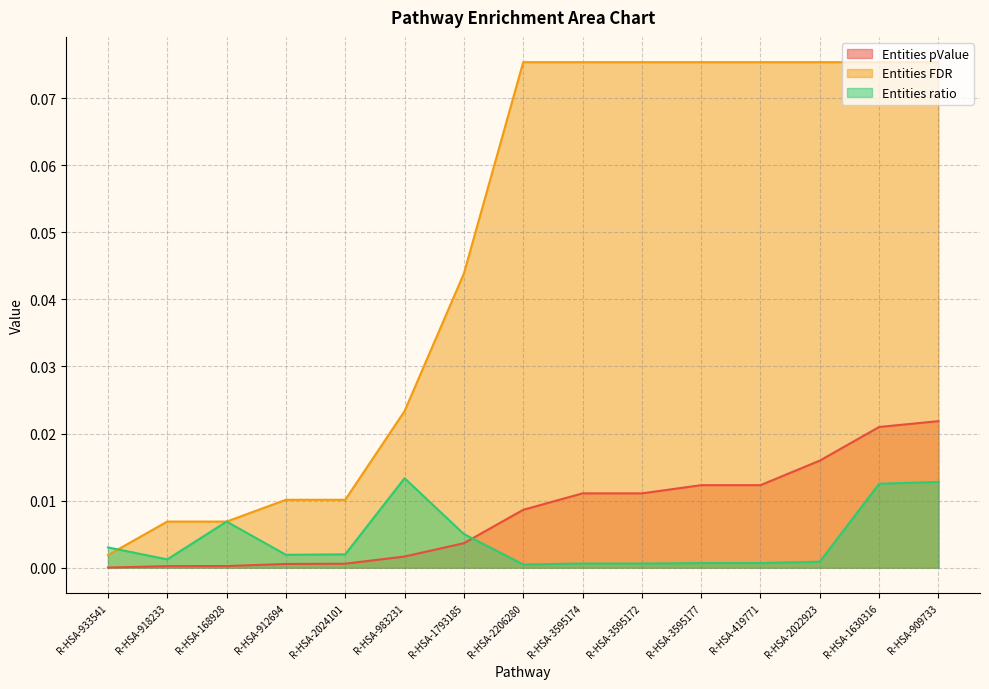

Reading right to left, extract all data points from this chart.

Entities pValue: R-HSA-909733=0.0	R-HSA-1630316=0.0	R-HSA-2022923=0.0	R-HSA-419771=0.0	R-HSA-3595177=0.0	R-HSA-3595172=0.0	R-HSA-3595174=0.0	R-HSA-2206280=0.0	R-HSA-1793185=0.0	R-HSA-983231=0.0	R-HSA-2024101=0.0	R-HSA-912694=0.0	R-HSA-168928=0.0	R-HSA-918233=0.0	R-HSA-933541=0.0
Entities FDR: R-HSA-909733=0.1	R-HSA-1630316=0.1	R-HSA-2022923=0.1	R-HSA-419771=0.1	R-HSA-3595177=0.1	R-HSA-3595172=0.1	R-HSA-3595174=0.1	R-HSA-2206280=0.1	R-HSA-1793185=0.0	R-HSA-983231=0.0	R-HSA-2024101=0.0	R-HSA-912694=0.0	R-HSA-168928=0.0	R-HSA-918233=0.0	R-HSA-933541=0.0
Entities ratio: R-HSA-909733=0.0	R-HSA-1630316=0.0	R-HSA-2022923=0.0	R-HSA-419771=0.0	R-HSA-3595177=0.0	R-HSA-3595172=0.0	R-HSA-3595174=0.0	R-HSA-2206280=0.0	R-HSA-1793185=0.0	R-HSA-983231=0.0	R-HSA-2024101=0.0	R-HSA-912694=0.0	R-HSA-168928=0.0	R-HSA-918233=0.0	R-HSA-933541=0.0